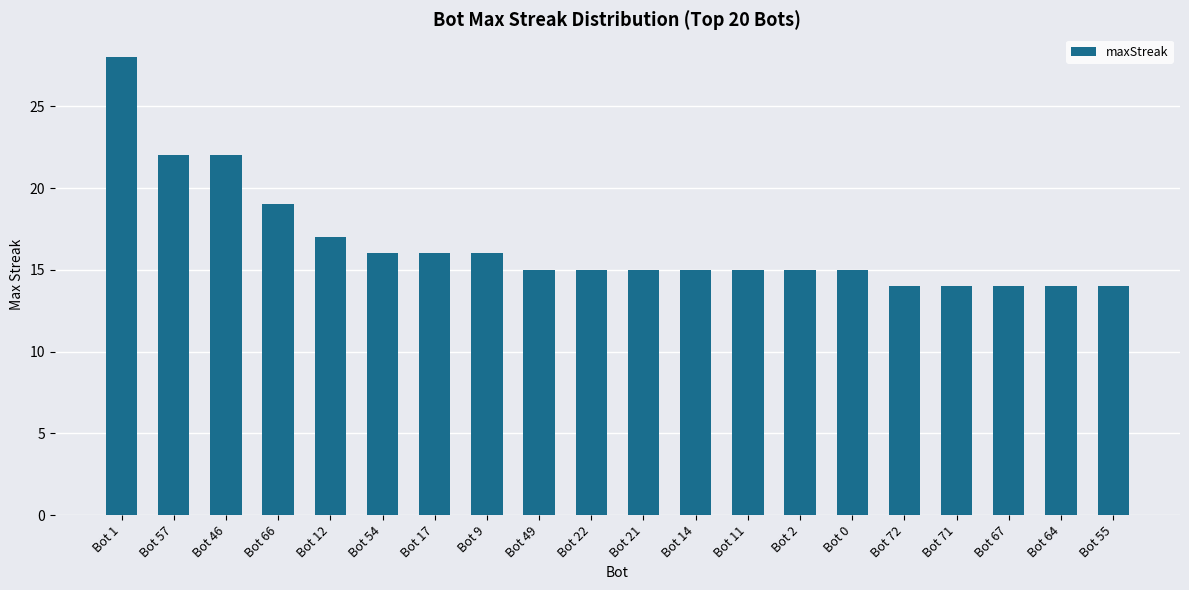

Read the value at Bot 49, to the nearest 10.

20